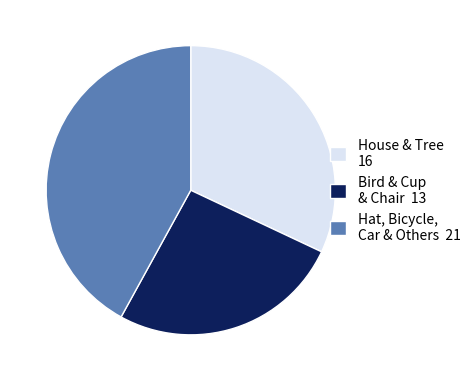

Rank the categories by value from lowest to highest.

Bird & Cup & Chair 13, House & Tree 16, Hat, Bicycle, Car & Others 21